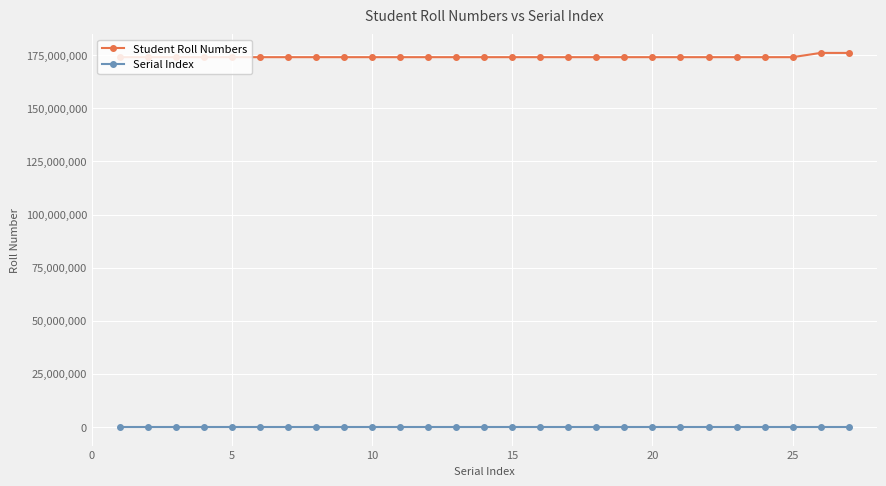

True or false: Student Roll Numbers and Serial Index intersect in this chart.

False